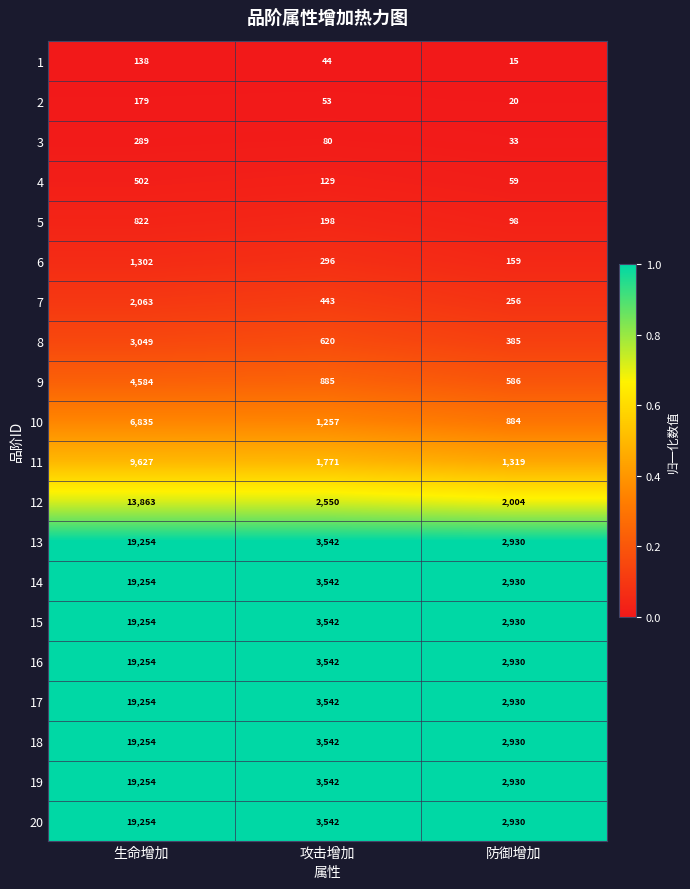

What is the spread (max minus min) of values at 攻击增加?

3498